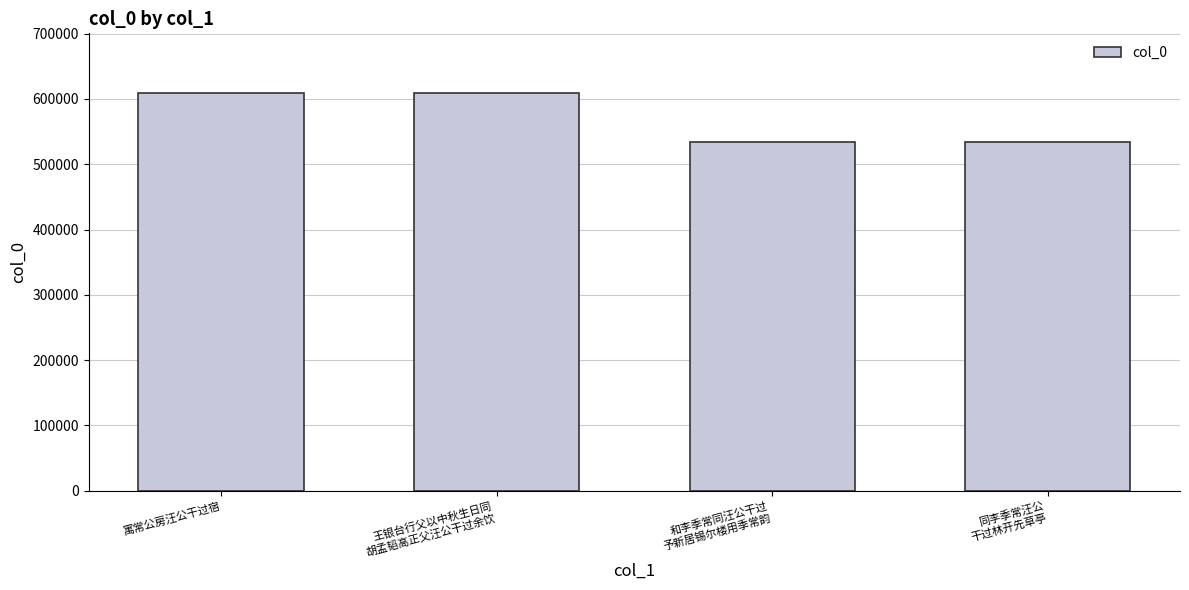

How many bars are there in total?

4